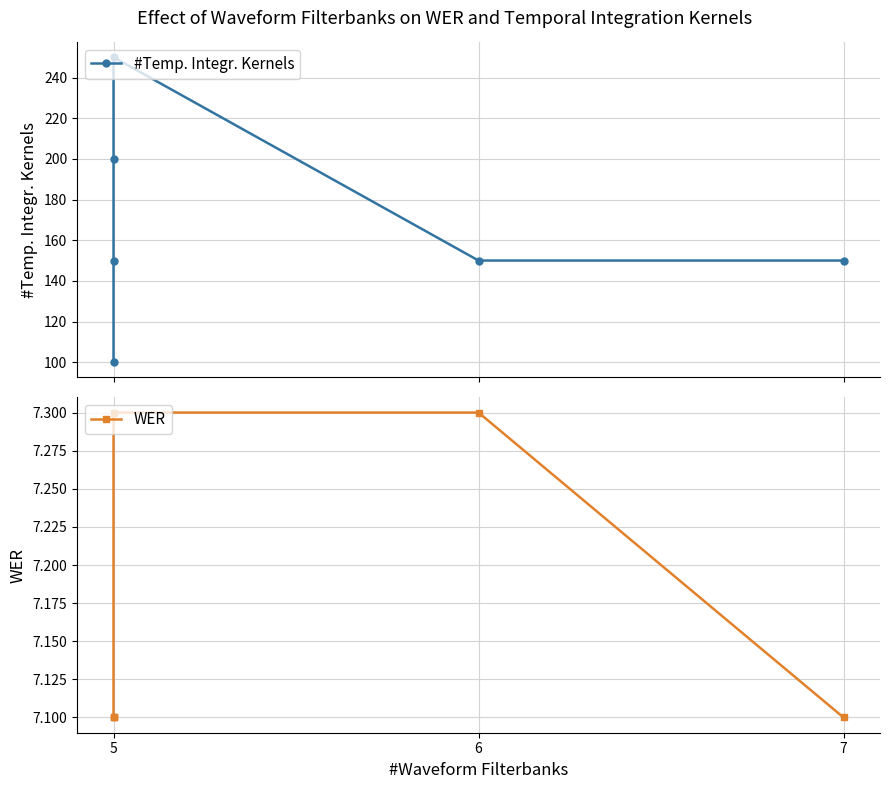

True or false: WER has more than 2 interior local peaks.

False